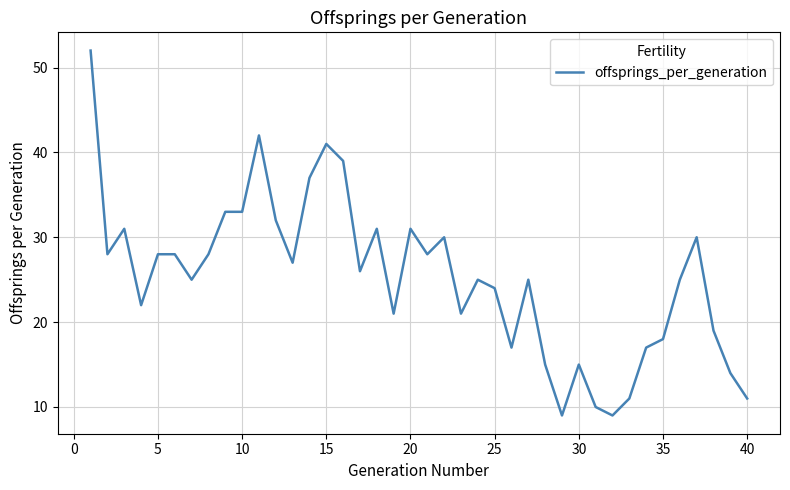

What is the difference between the maximum and minimum values?

43